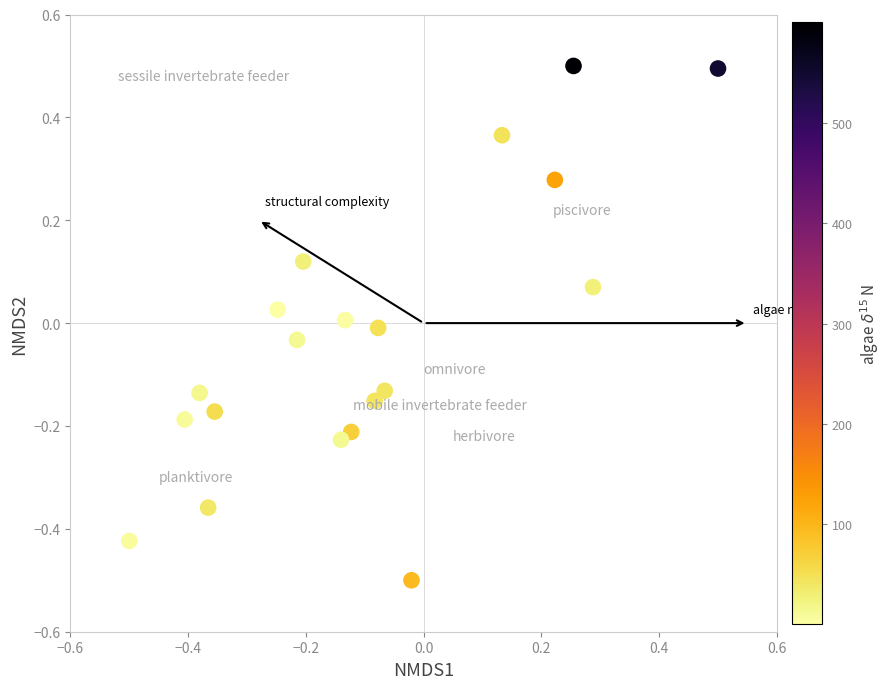

What is the range of Y values (max minus min)?

1.0